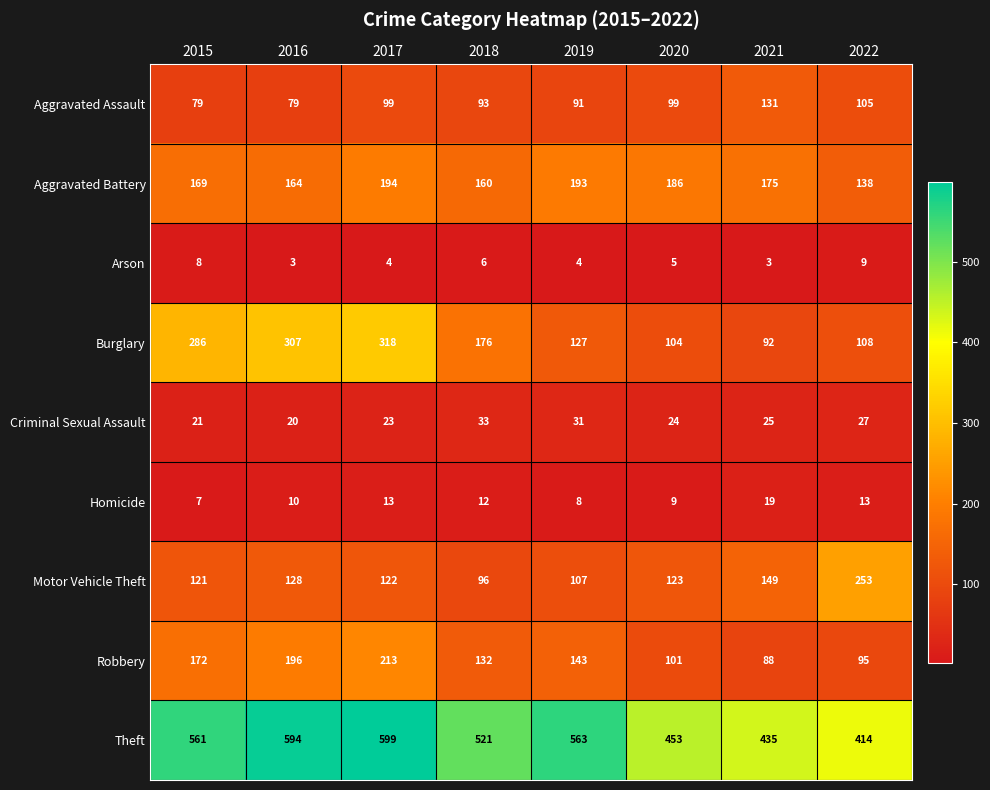

At which label is Robbery closest to 150?

2019